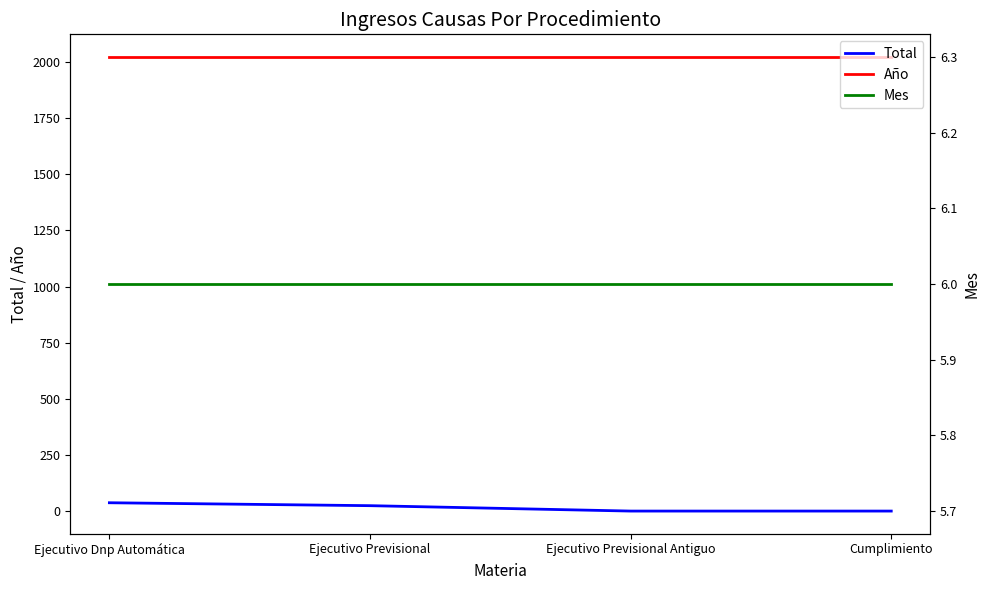

Reading left to right, what are all the values shown in this chart?

Total: Ejecutivo Dnp Automática=38	Ejecutivo Previsional=25	Ejecutivo Previsional Antiguo=1	Cumplimiento=1
Año: Ejecutivo Dnp Automática=2021	Ejecutivo Previsional=2021	Ejecutivo Previsional Antiguo=2021	Cumplimiento=2021
Mes: Ejecutivo Dnp Automática=6	Ejecutivo Previsional=6	Ejecutivo Previsional Antiguo=6	Cumplimiento=6